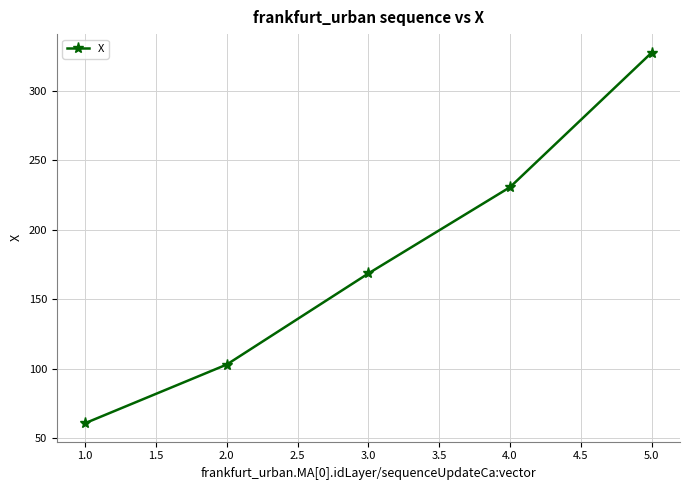

What is the sum of all values?

890.5